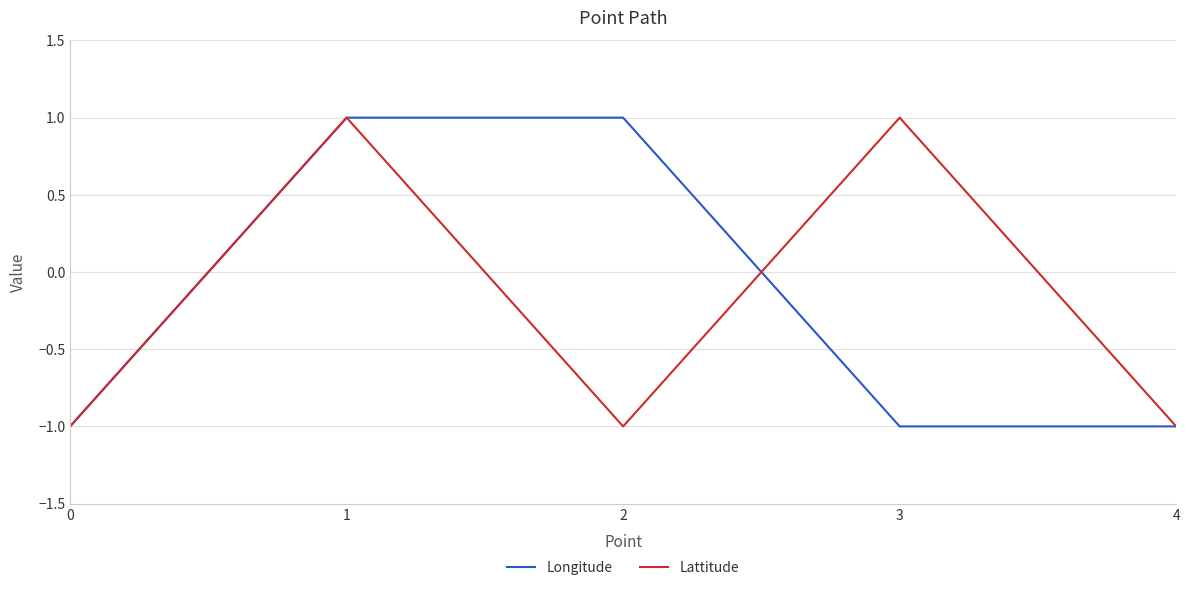

Reading left to right, transcribe all the data shown in this chart.

Longitude: 0=-1	1=1	2=1	3=-1	4=-1
Lattitude: 0=-1	1=1	2=-1	3=1	4=-1